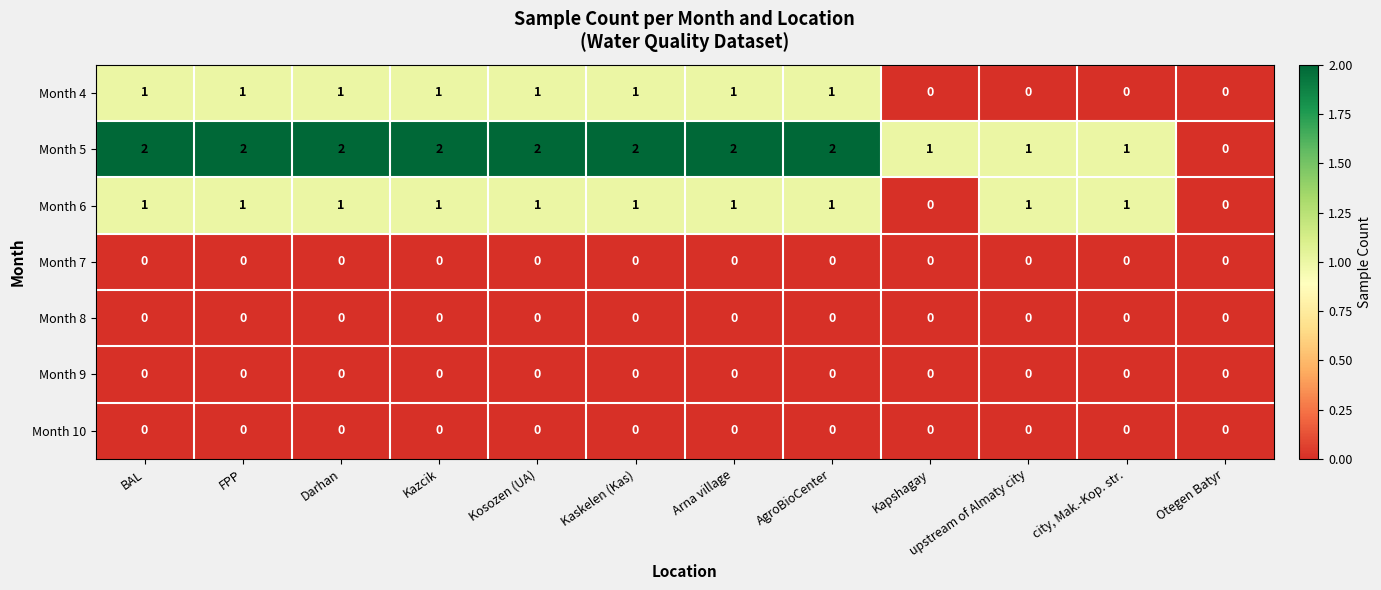

Which series has the largest total across all categories?

Month 5